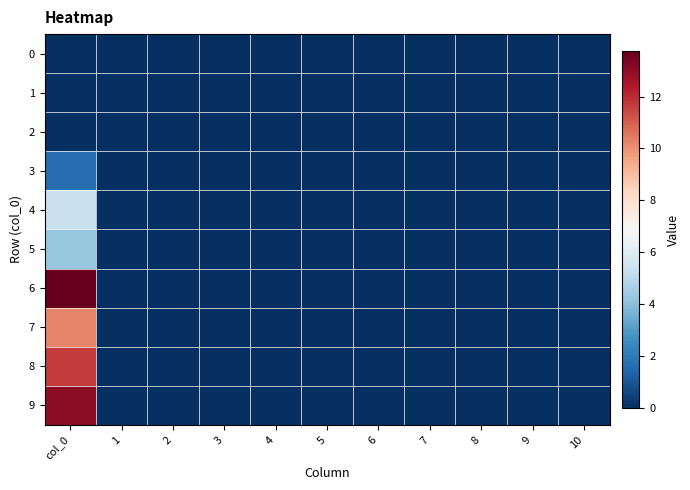

How many categories are shown in the chart?

11